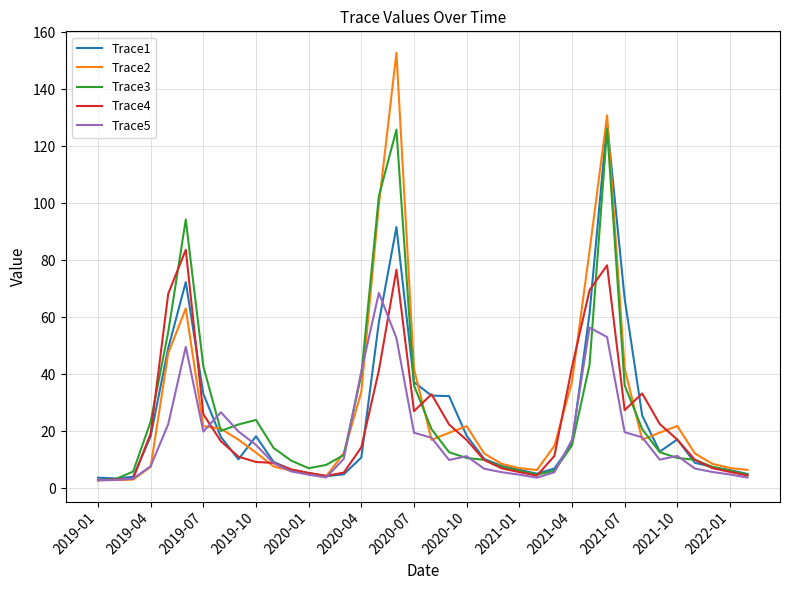

Which series has the widest spread of values?

Trace2